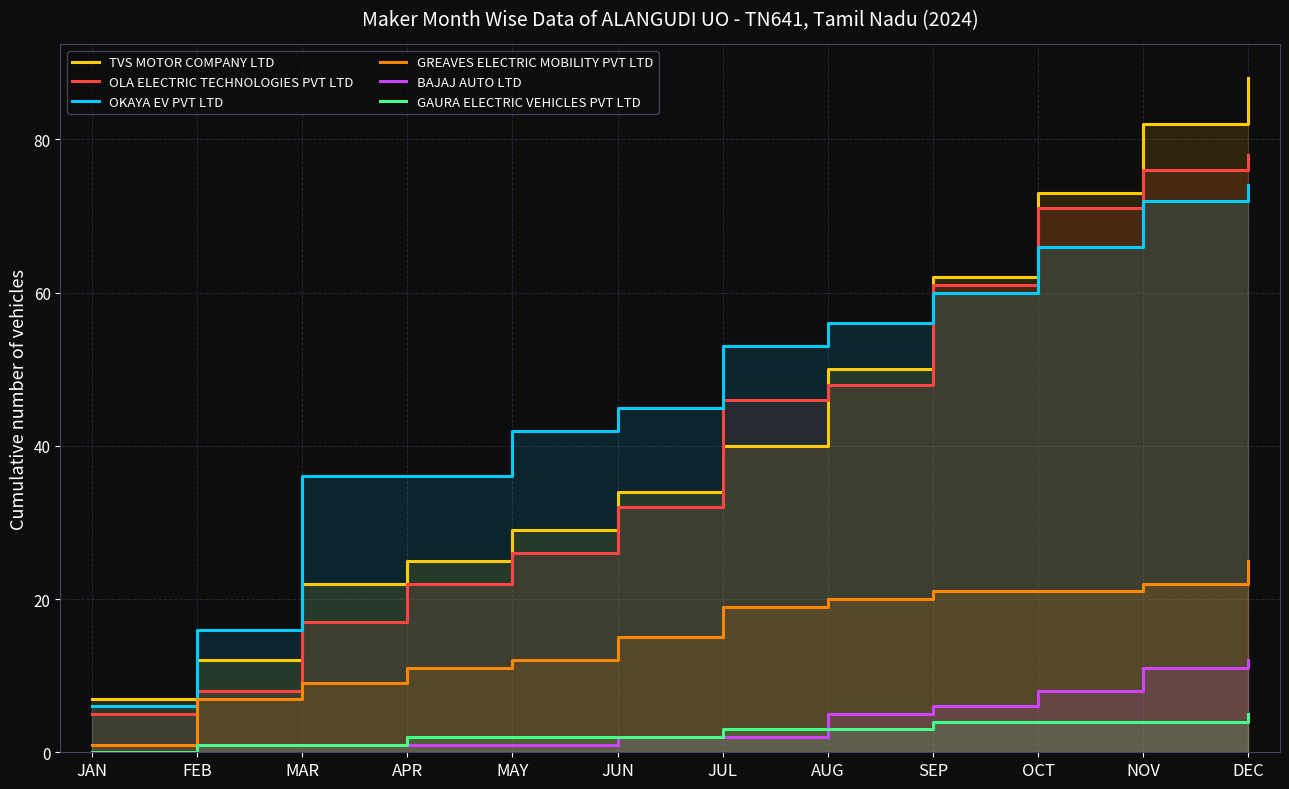

The value of BAJAJ AUTO LTD at FEB is 1. True or false?

True